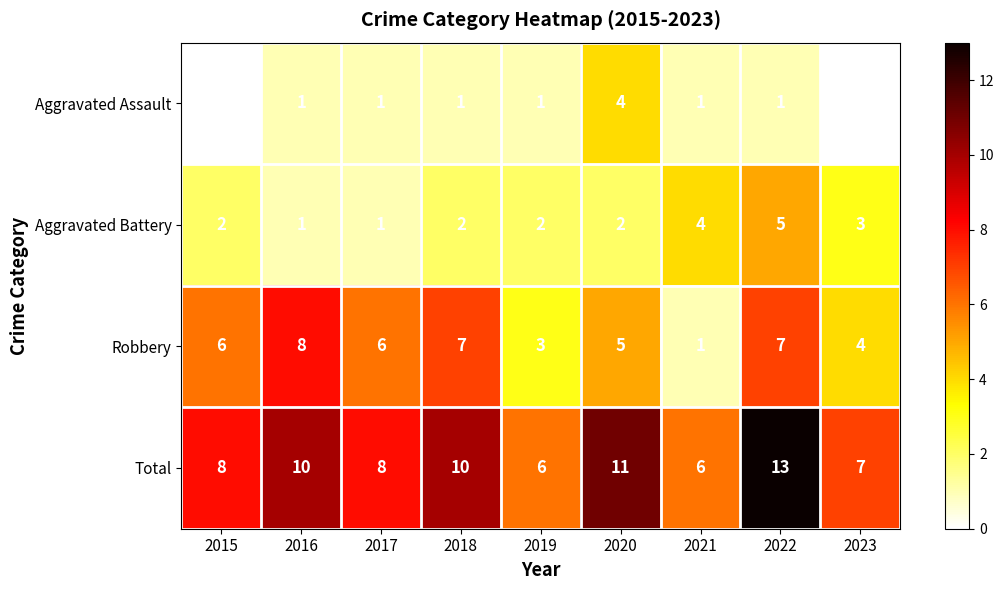

At which label is Robbery closest to 4?

2023